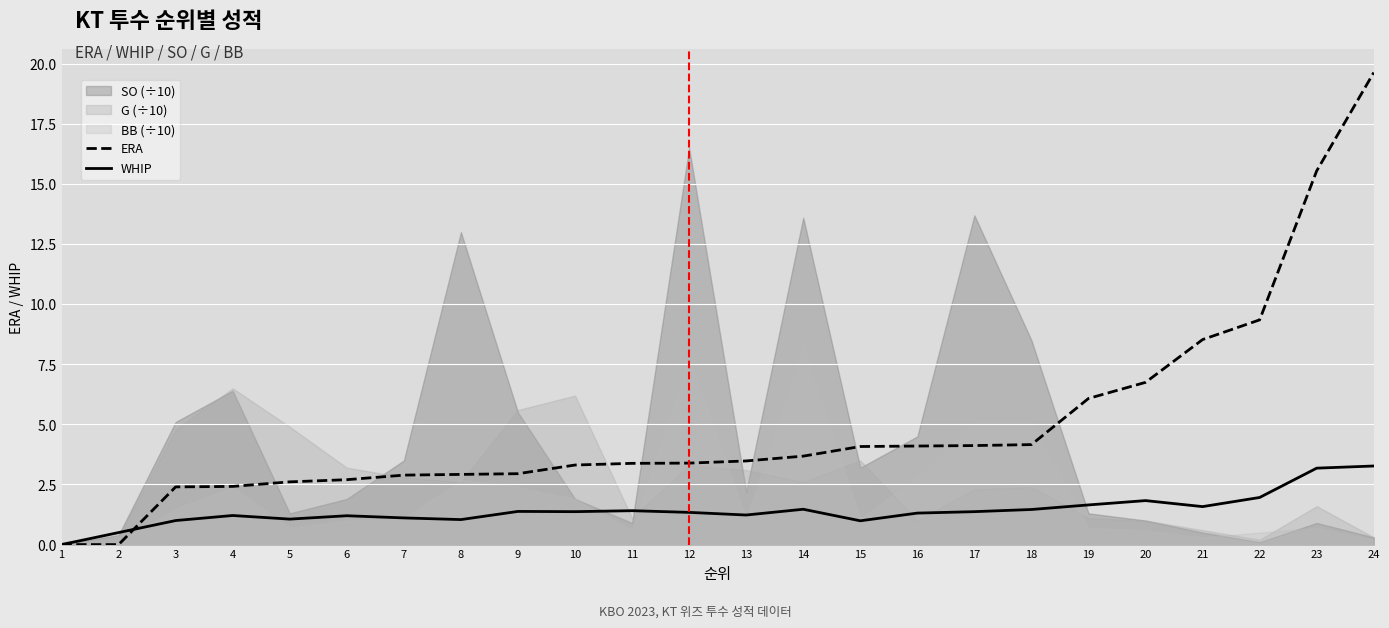

How many lines are shown in the chart?

2